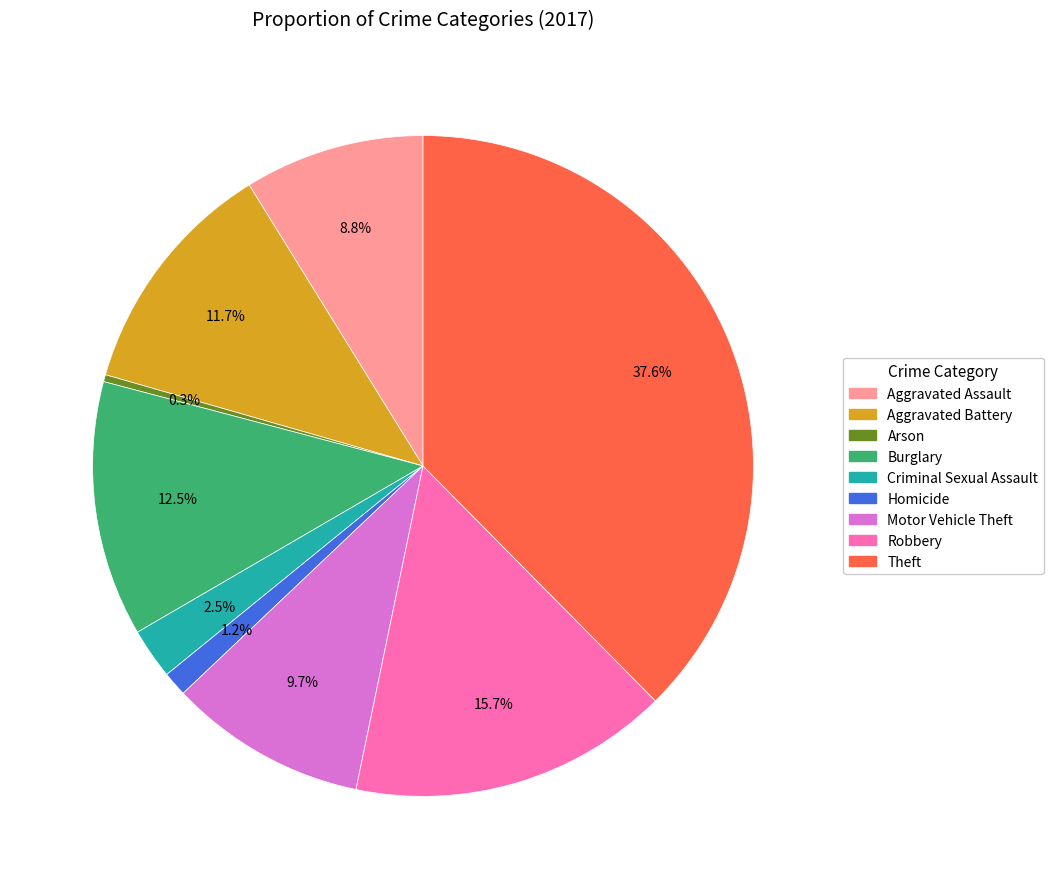

Which has a higher value, Theft or Burglary?

Theft